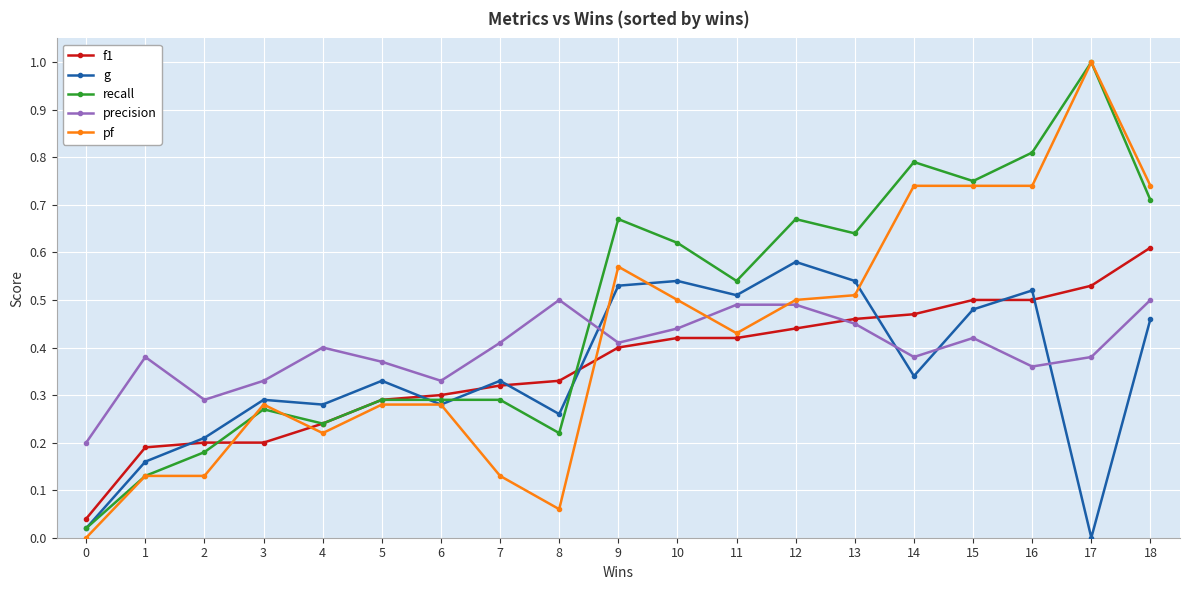

True or false: precision and recall cross at least once.

True